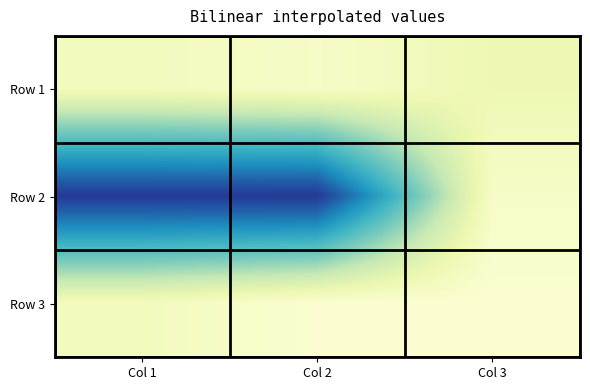

What is the greatest value displayed?

30